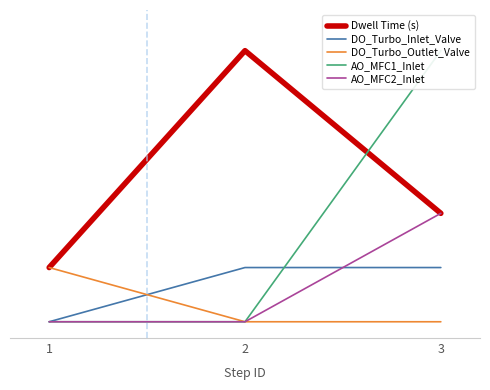

What is the spread (max minus min) of values at 1?

1